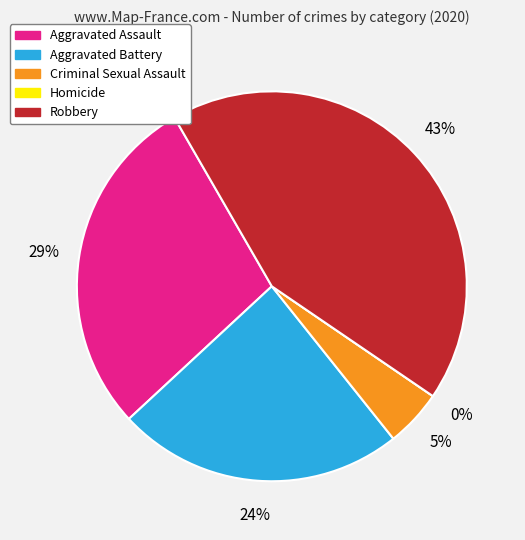

The Robbery slice represents 28% of the pie. True or false?

False